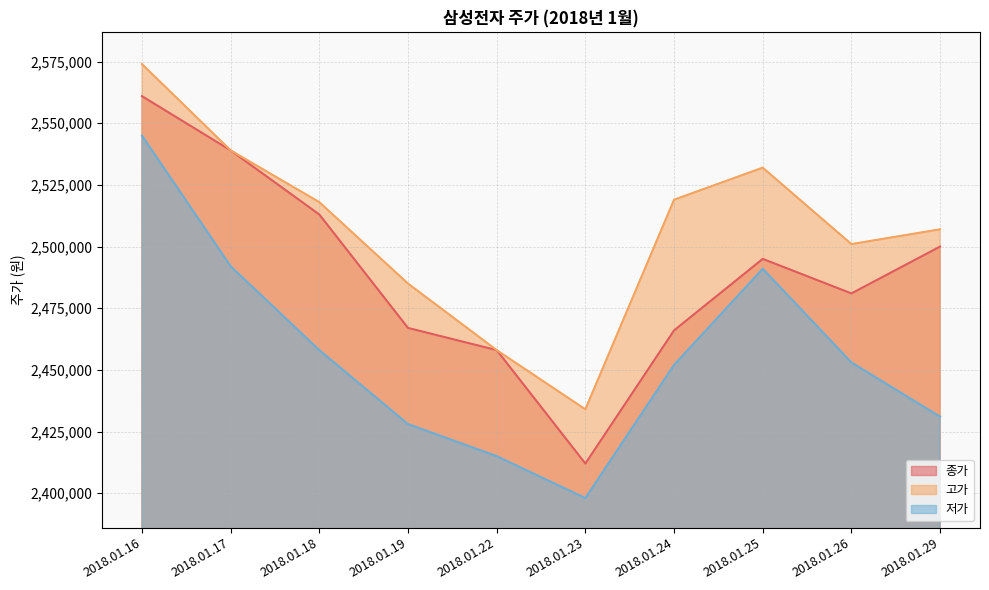

Where is the first local maximum for 고가?

2018.01.25